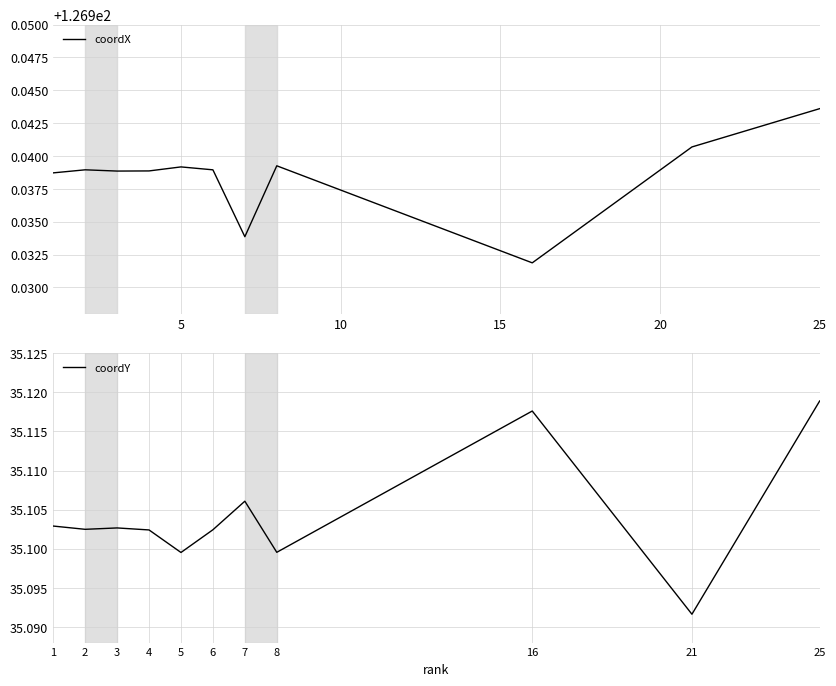

True or false: coordY has a value of 47.1 at 16.

False